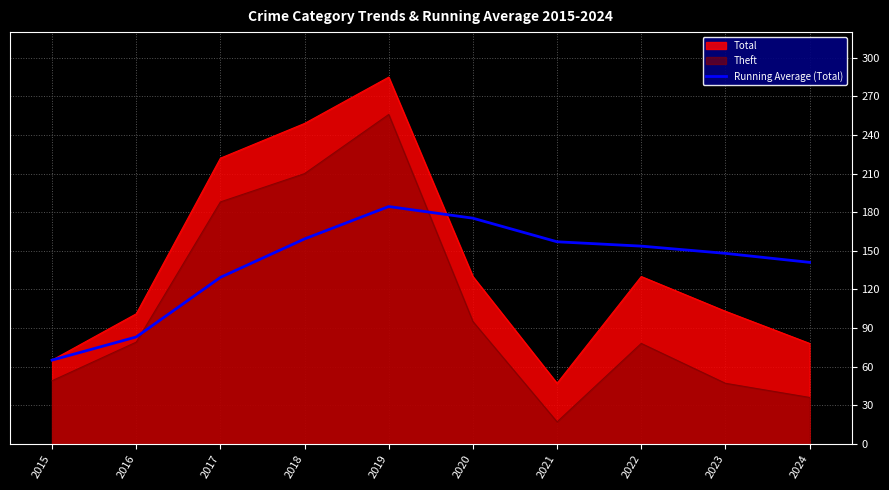

Is it true that the value at 2020 is 100.4?

False